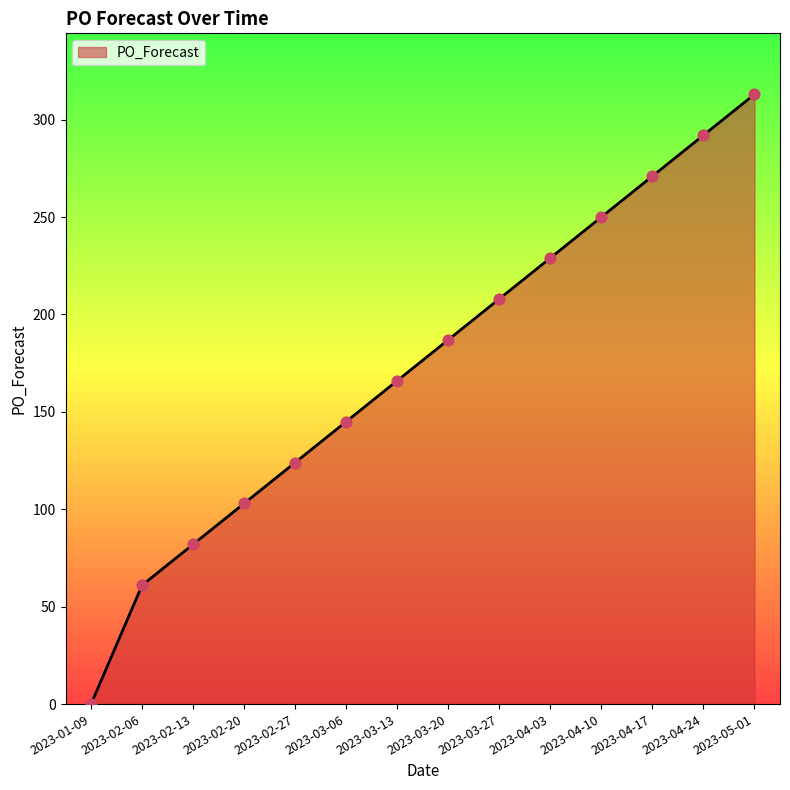

Between 2023-04-10 and 2023-02-20, which is larger?

2023-04-10